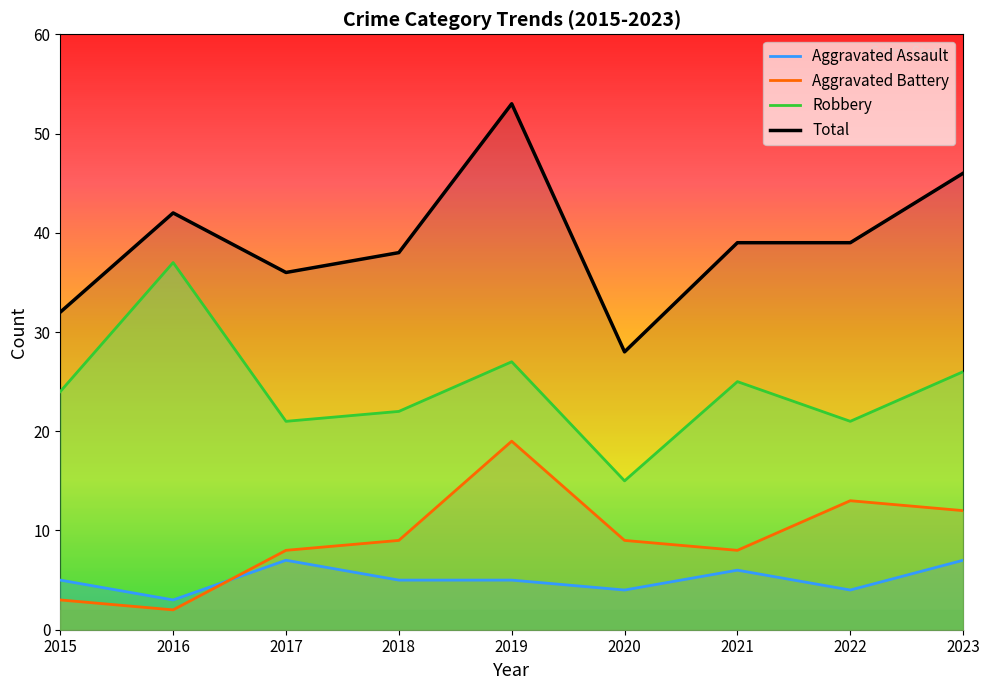

At which label does Robbery first exceed 24?

2016